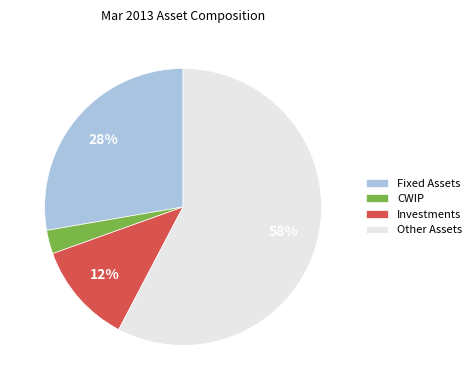

Which has a higher value, Fixed Assets or Other Assets?

Other Assets